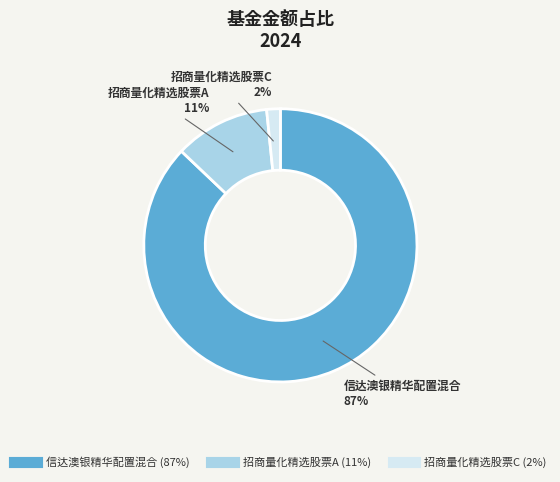

Combined, do 招商量化精选股票A and 招商量化精选股票C account for over 50%?

No